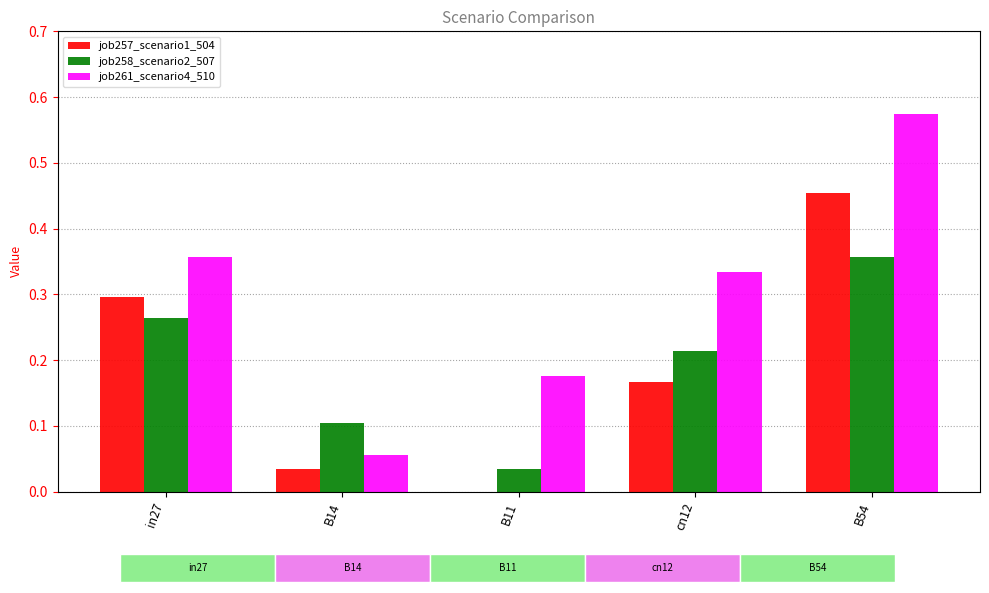

The job258_scenario2_507 series shows 0.4 at B54. True or false?

True